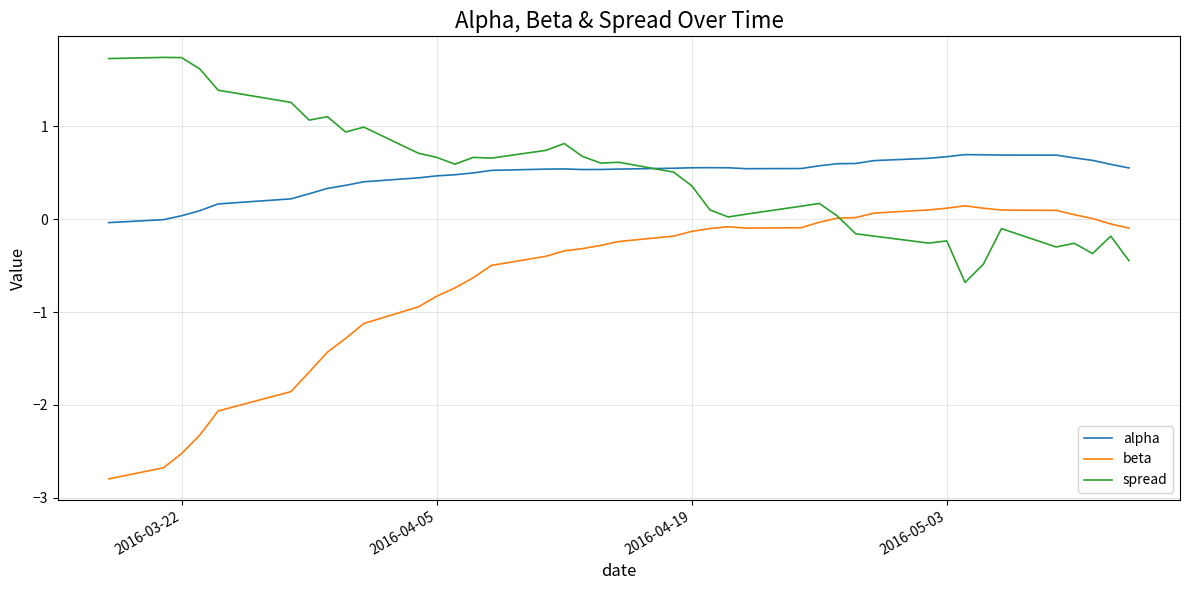

How many lines are shown in the chart?

3